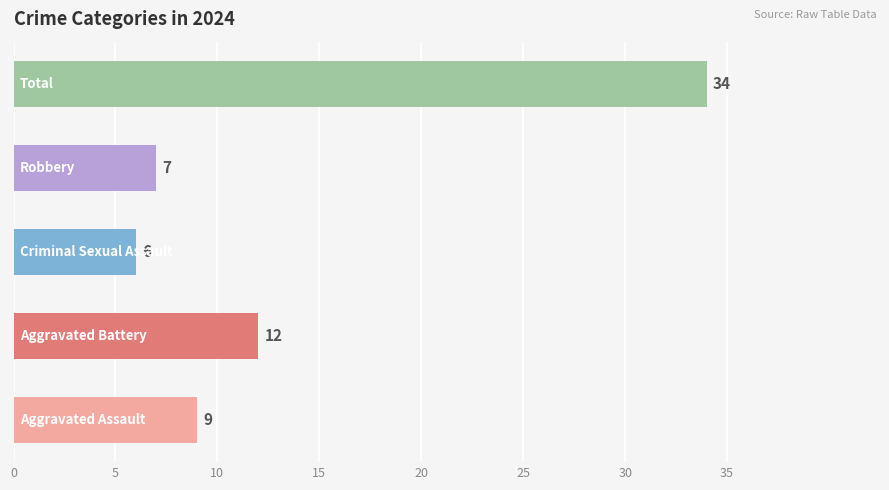

Reading bottom to top, list all the values displayed in this chart.

9	12	6	7	34